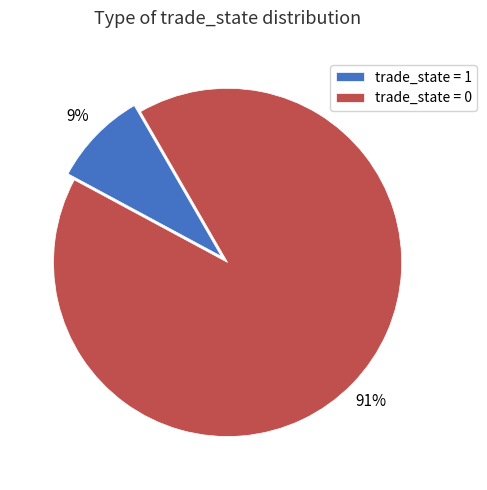

To the nearest percent, what portion does trade_state = 1 represent?

9%